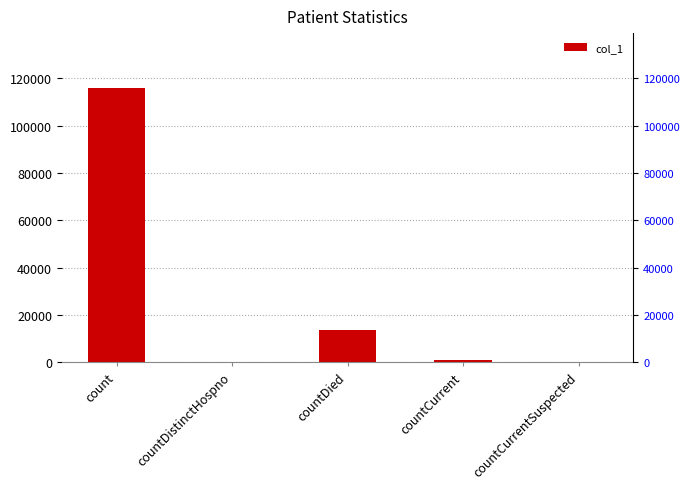

Is it true that the value at countCurrent is 657?

False